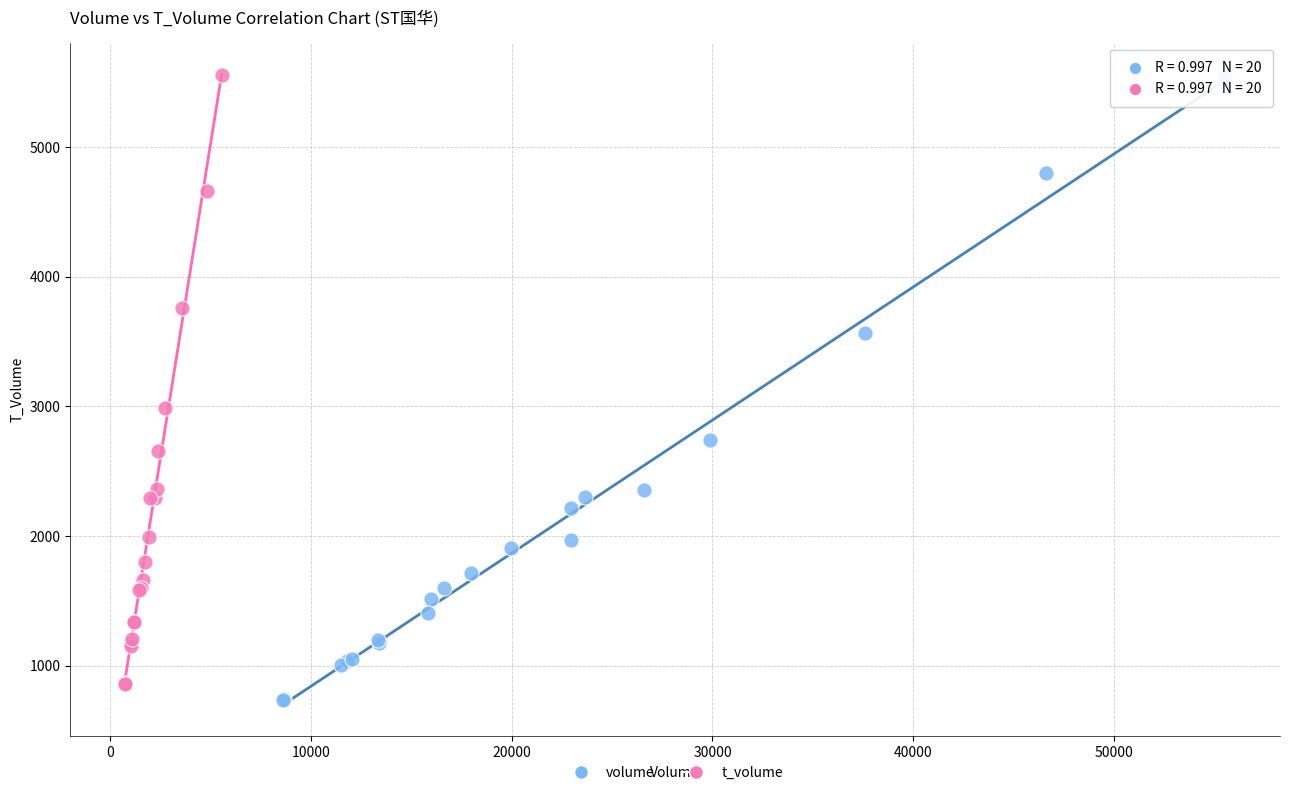

Which series has the largest Y range (max minus min)?

volume